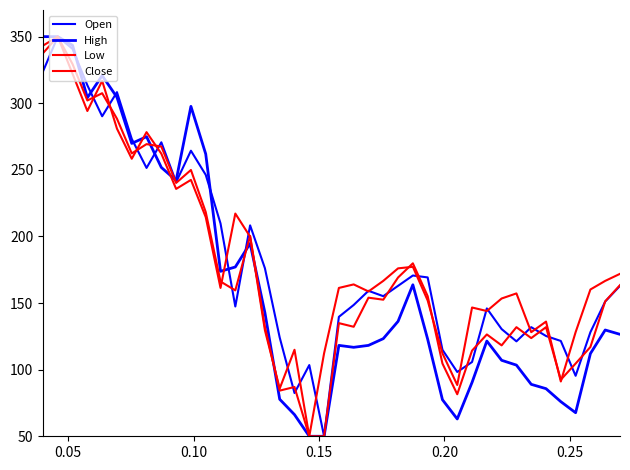

At how many categories does at least one series exceed 267?

10